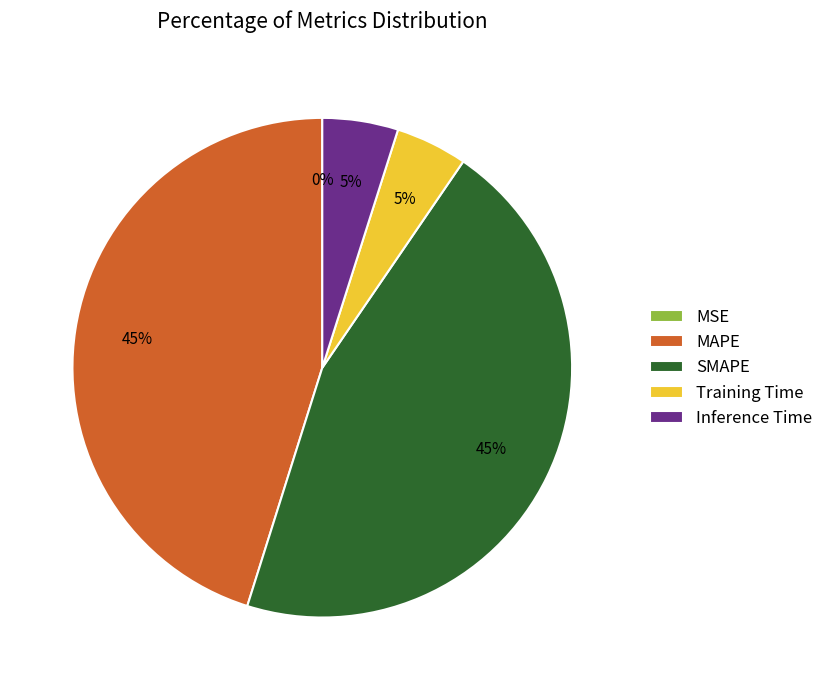

True or false: Inference Time accounts for 18% of the total.

False